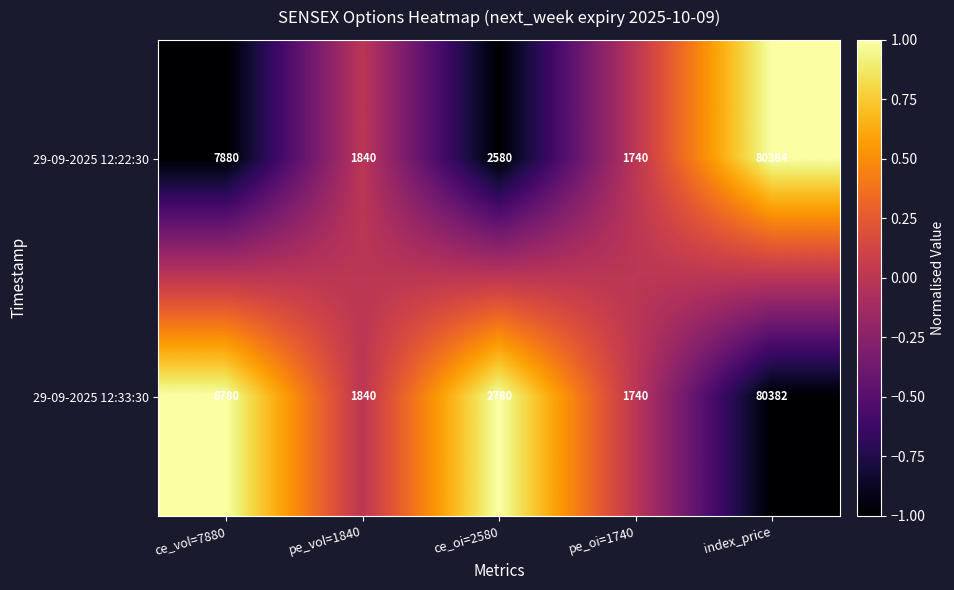

Which series has the largest range (max minus min)?

29-09-2025 12:22:30